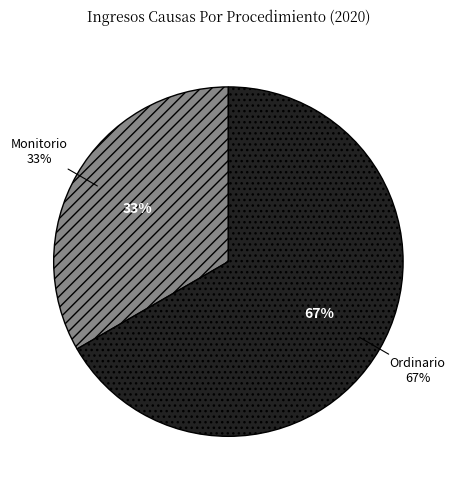

How many slices are in this pie chart?

2